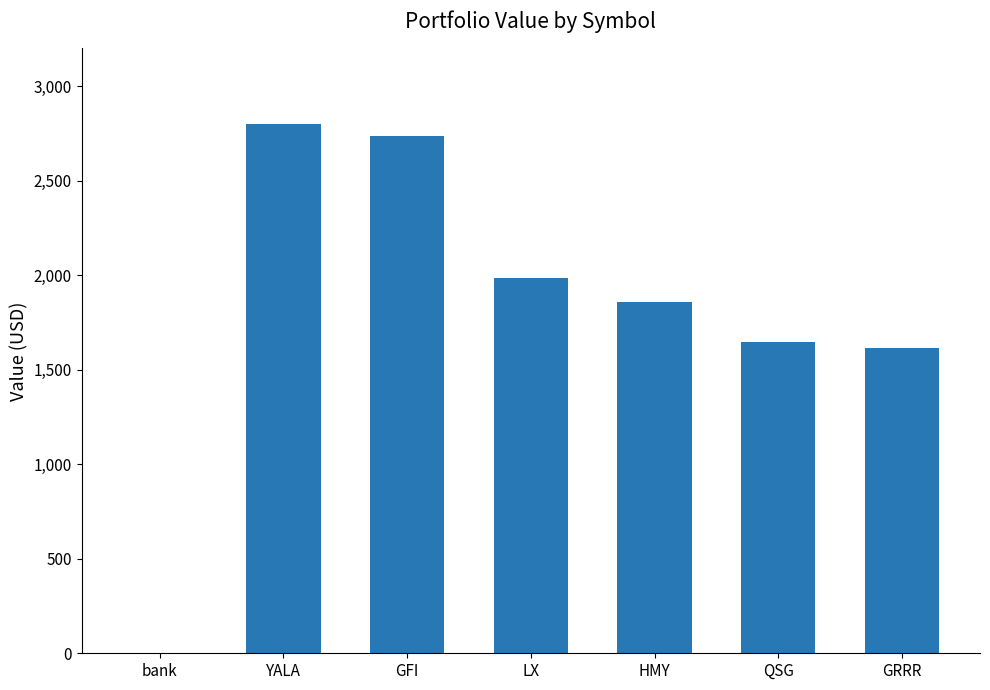

What value does the data have at LX?

1985.6